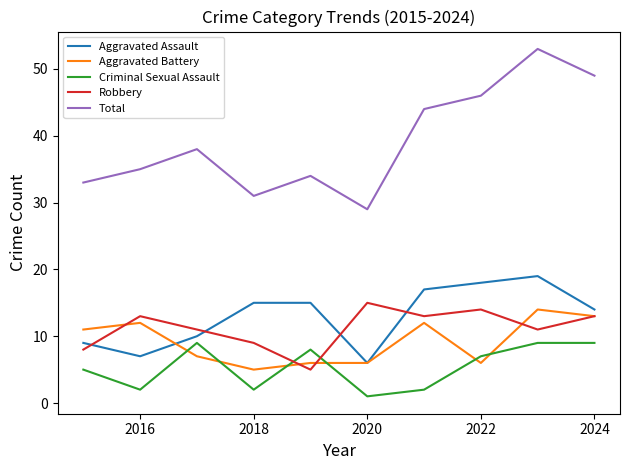

How many interior local peaks does the Robbery series have?

3